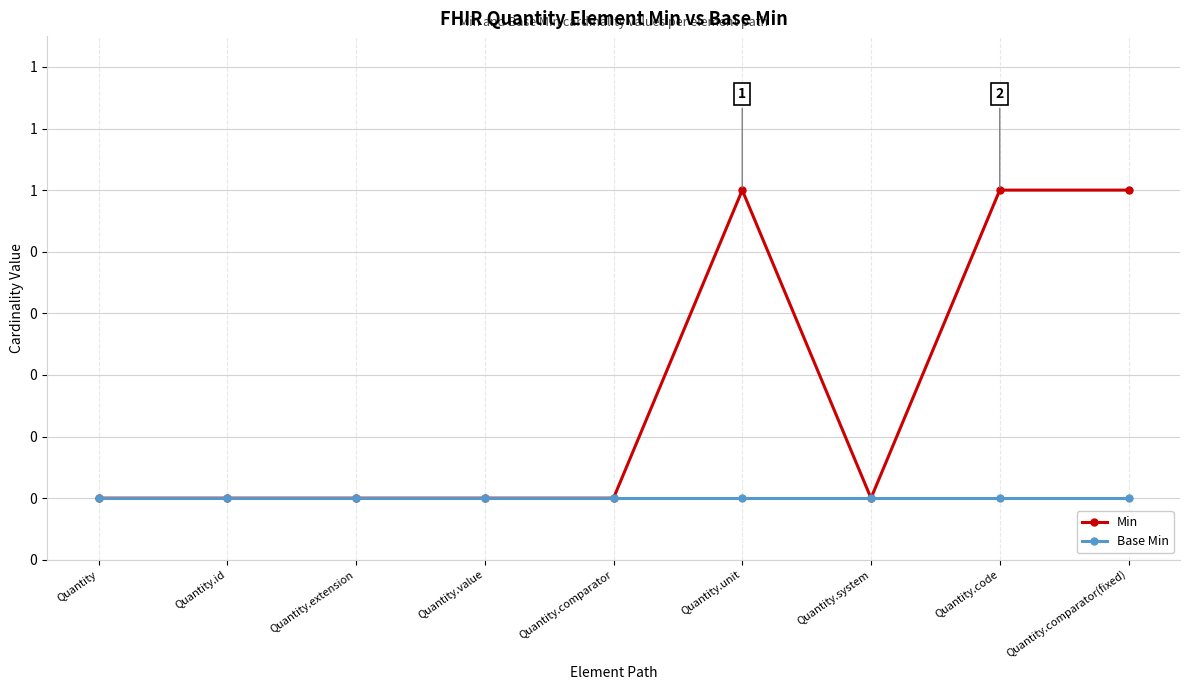

Does the chart have visible grid lines?

Yes